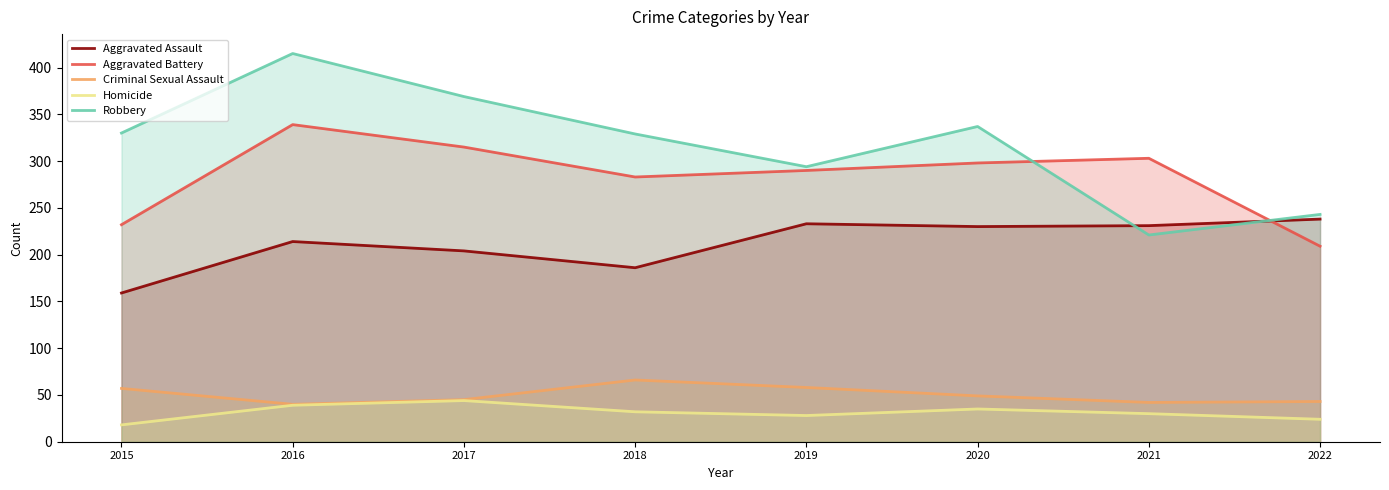

What is the approximate value of Robbery at 2019, to the nearest 10?

290